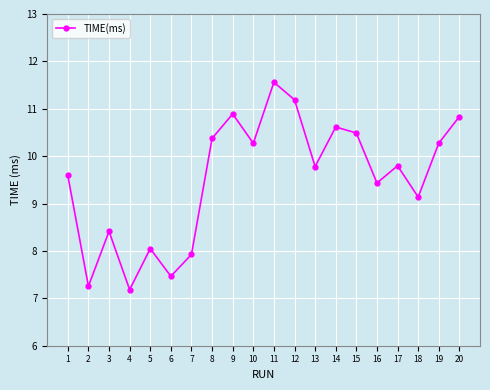

What value does the data have at 13?

9.8